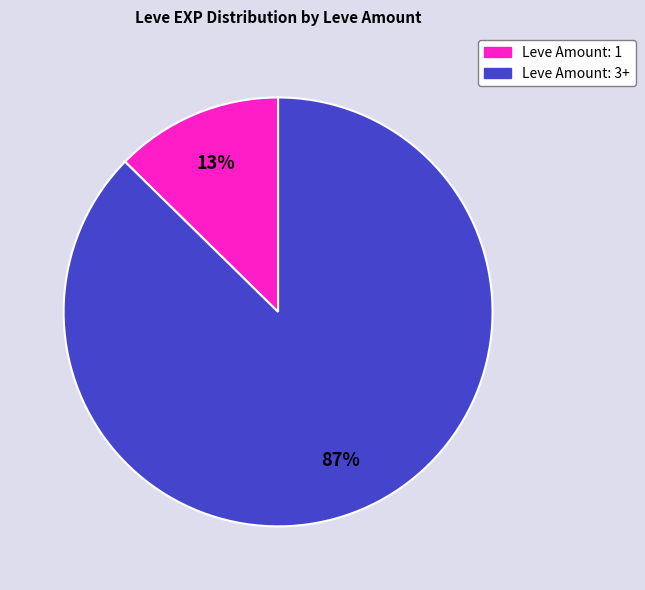

How many slices are in this pie chart?

2